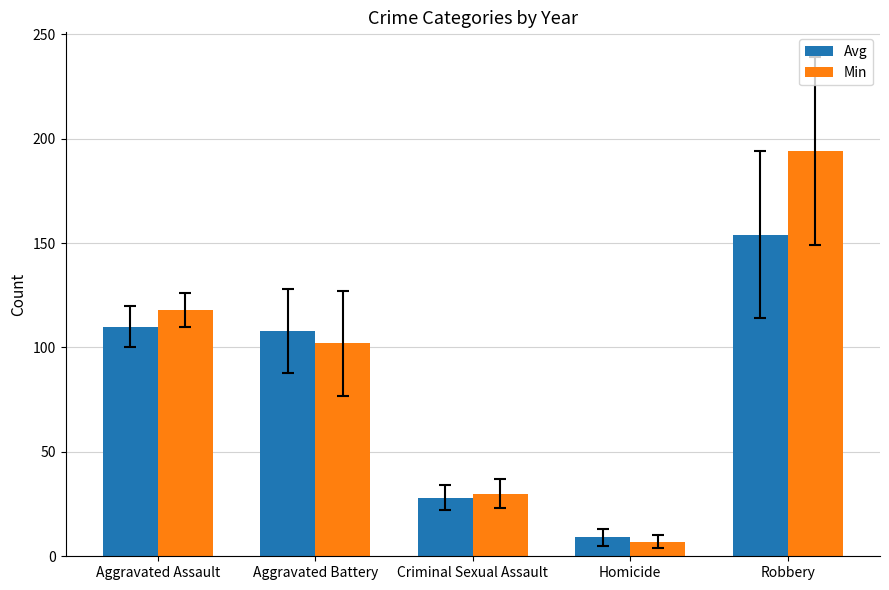

Reading left to right, extract all data points from this chart.

Avg: 110	108	28	9	154
Min: 118	102	30	7	194